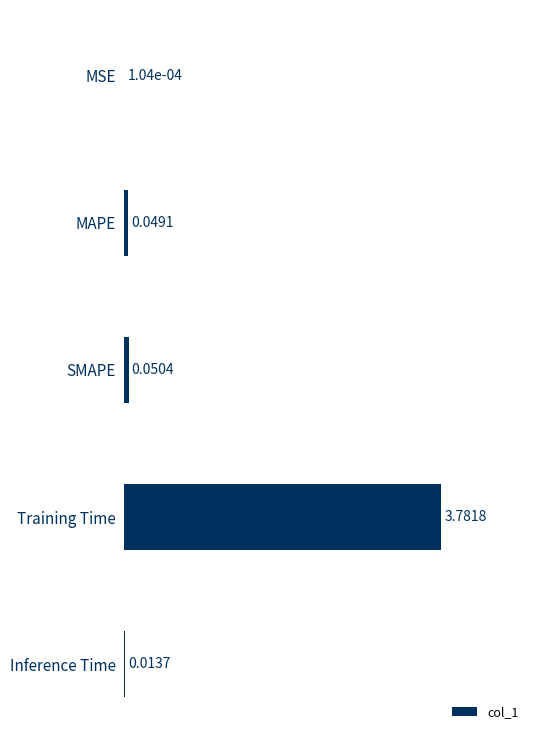

What is the average value?

0.8